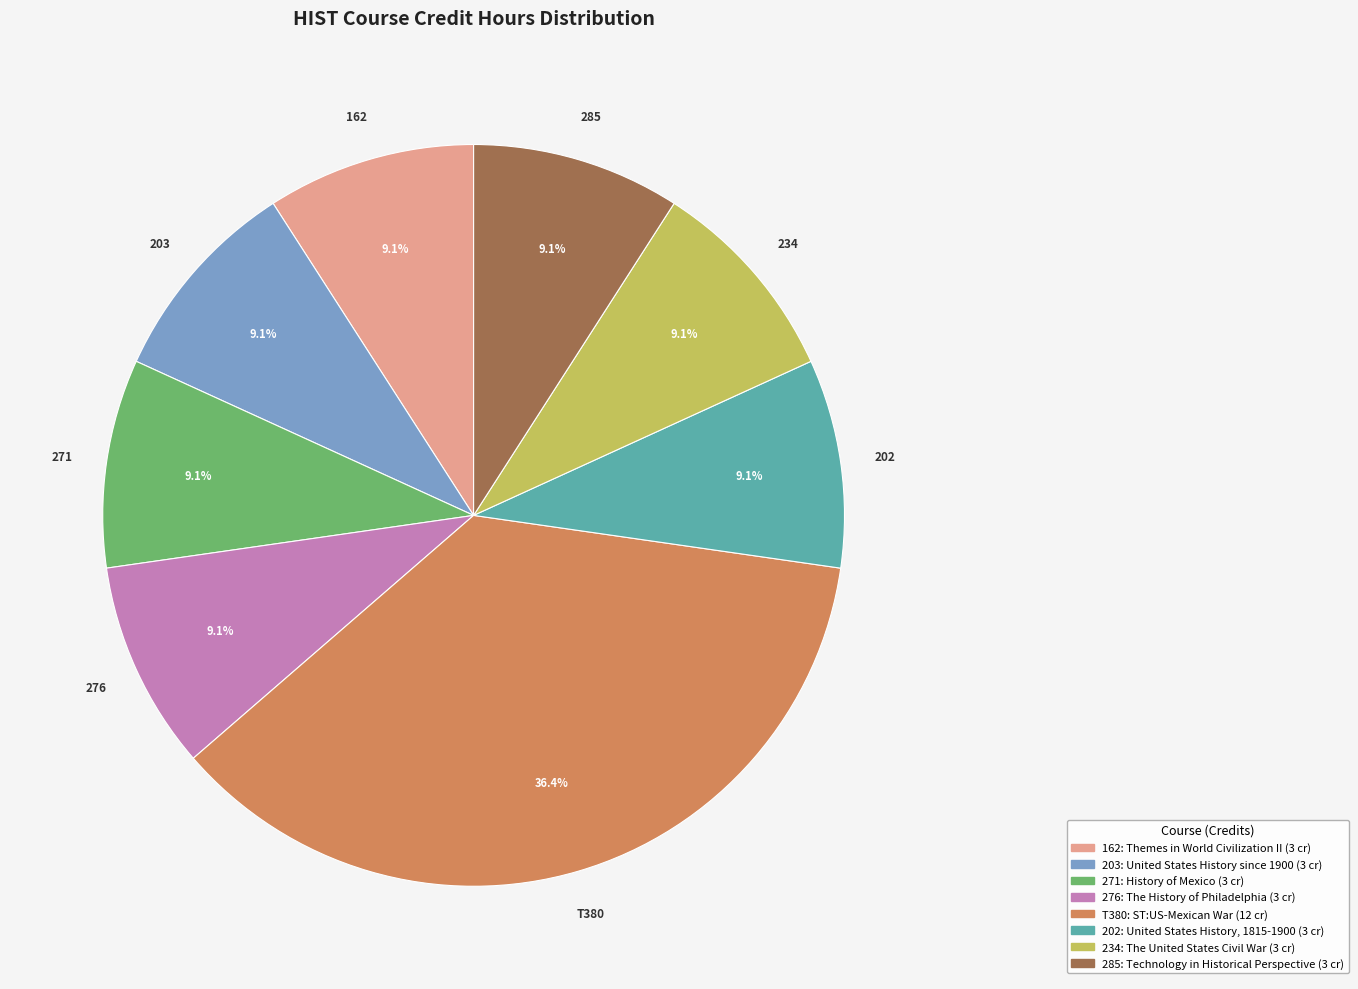

Count the number of slices in the pie.

8